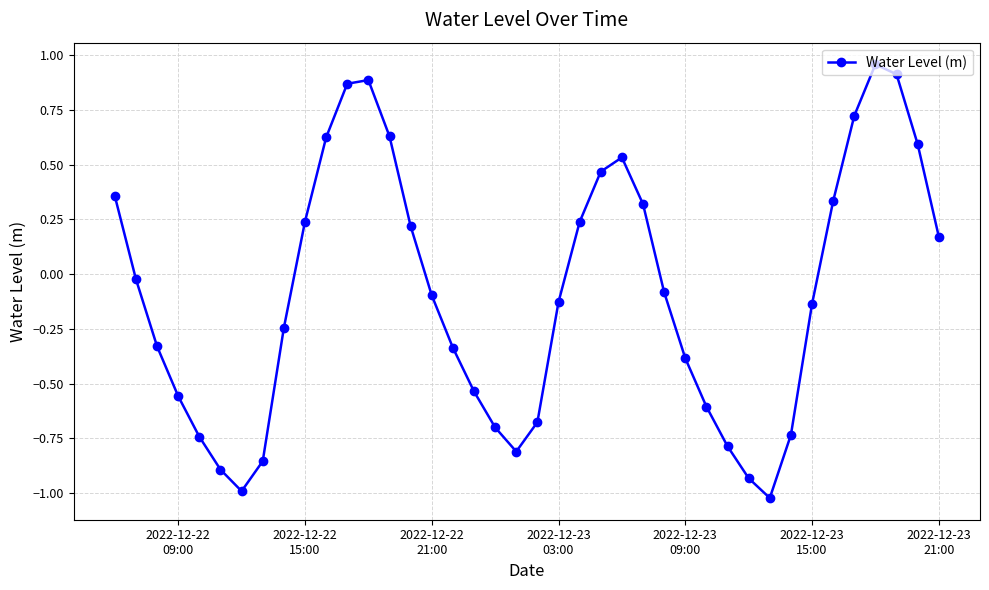

How many points are lower than both their immediate neighbors (excluding endpoints)?

3